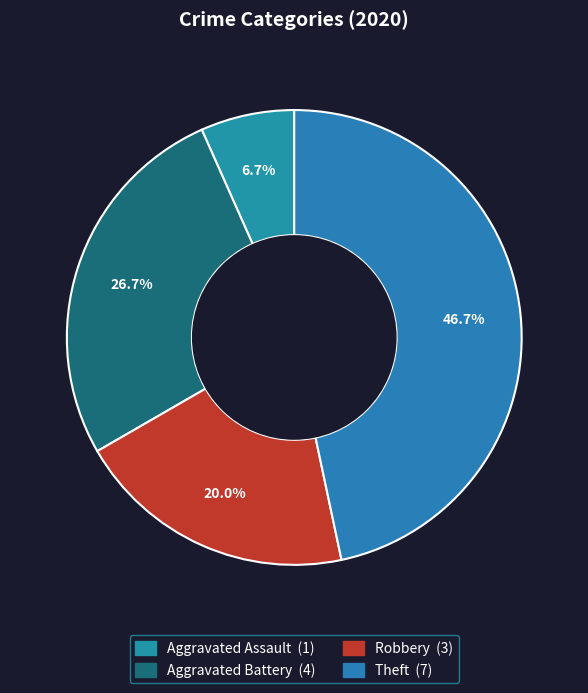

To the nearest percent, what is the average slice percentage?

25%